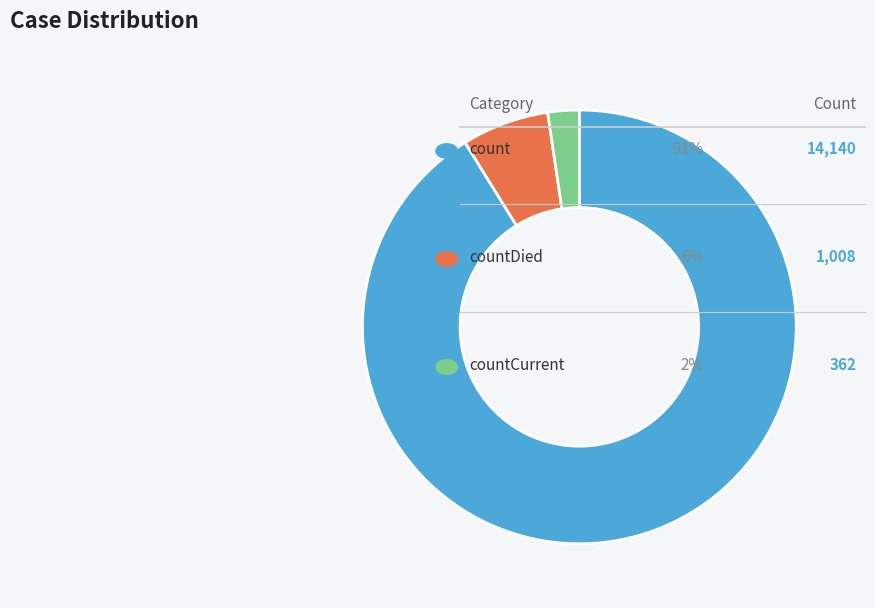

Is there a majority slice in this chart?

Yes